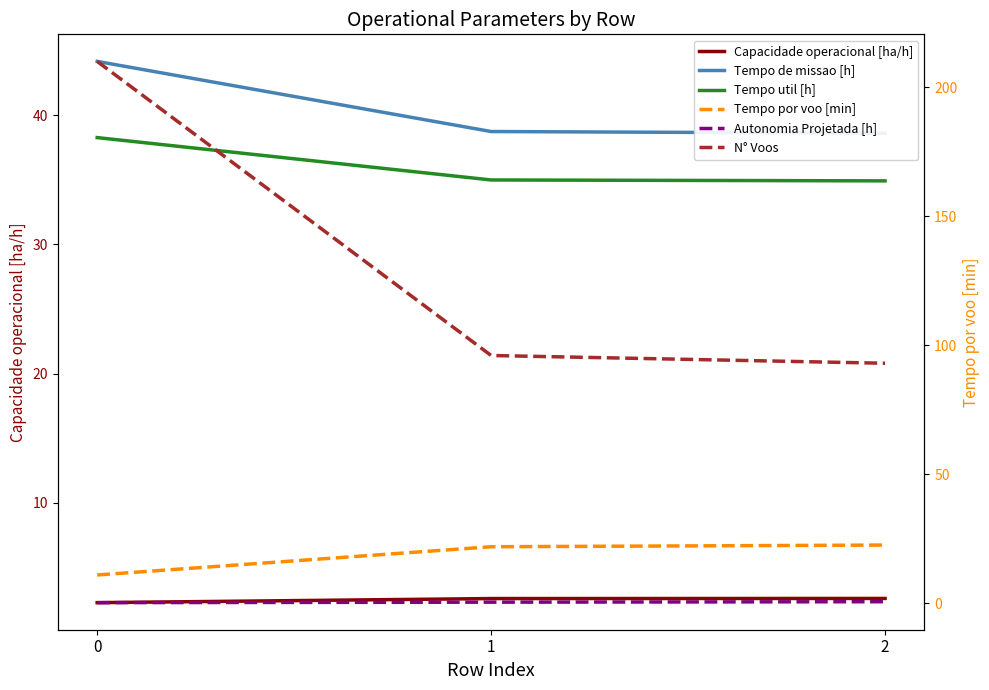

What is the minimum value shown in the chart?

0.2